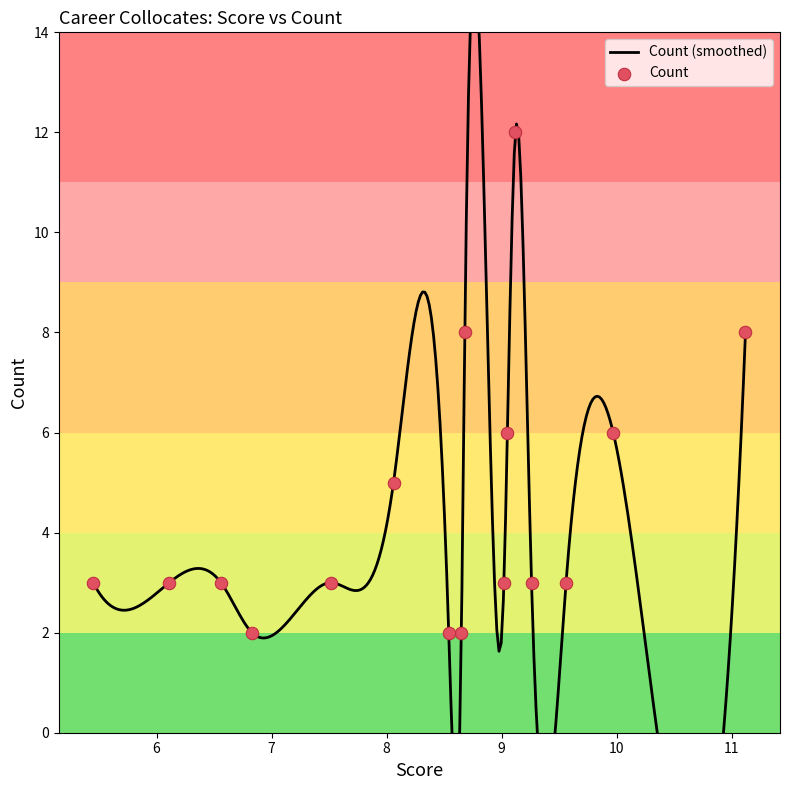

What is the ratio of the value at 9.02 to the value at 7.52?

1.0